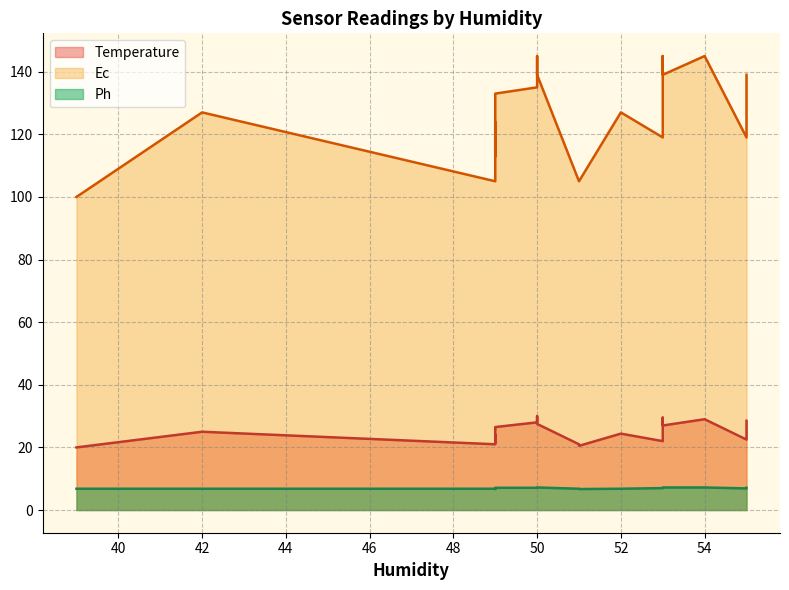

True or false: Ph and Temperature cross at least once.

False